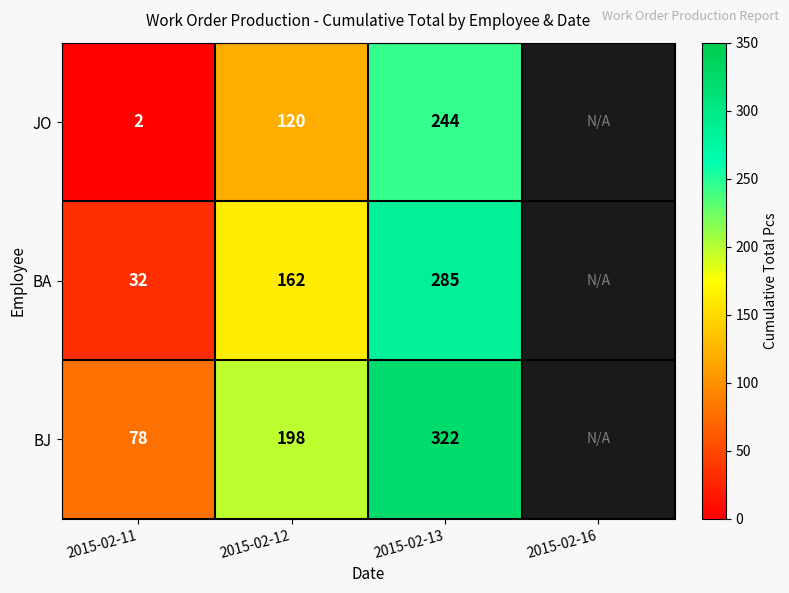

Is it true that BJ equals 42 at 2015-02-11?

False